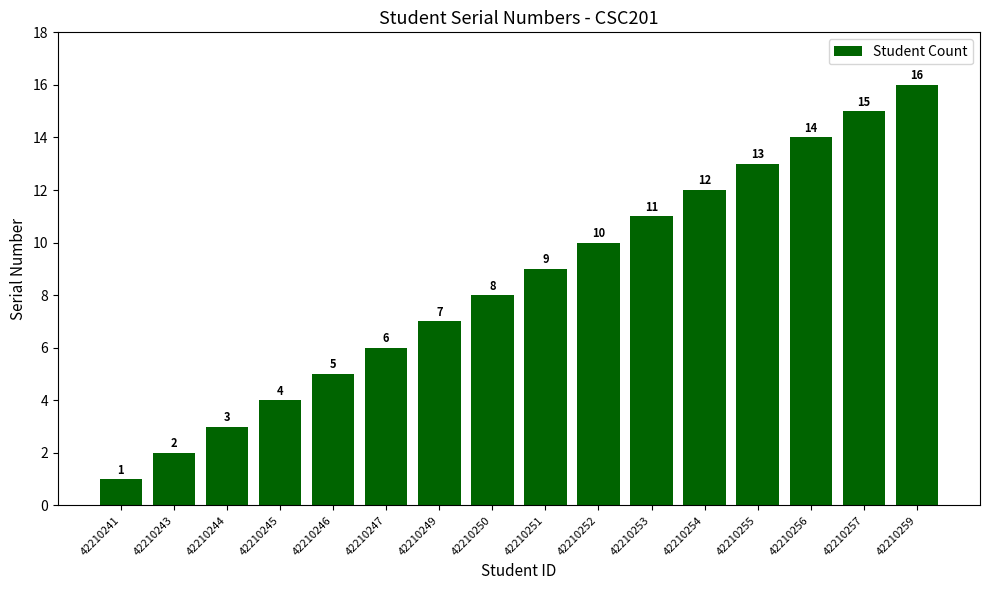

What is the change in value from 42210244 to 42210249?

+4